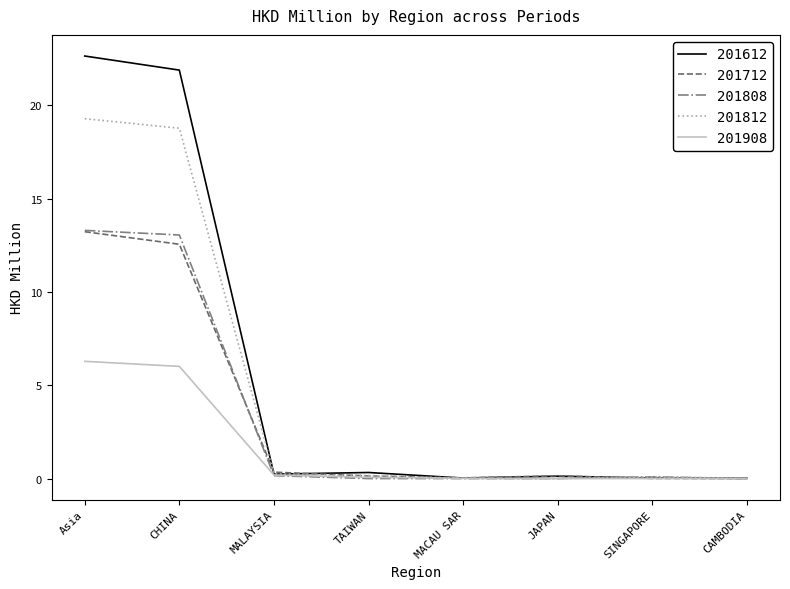

At which category does the chart reach its peak across all series?

Asia